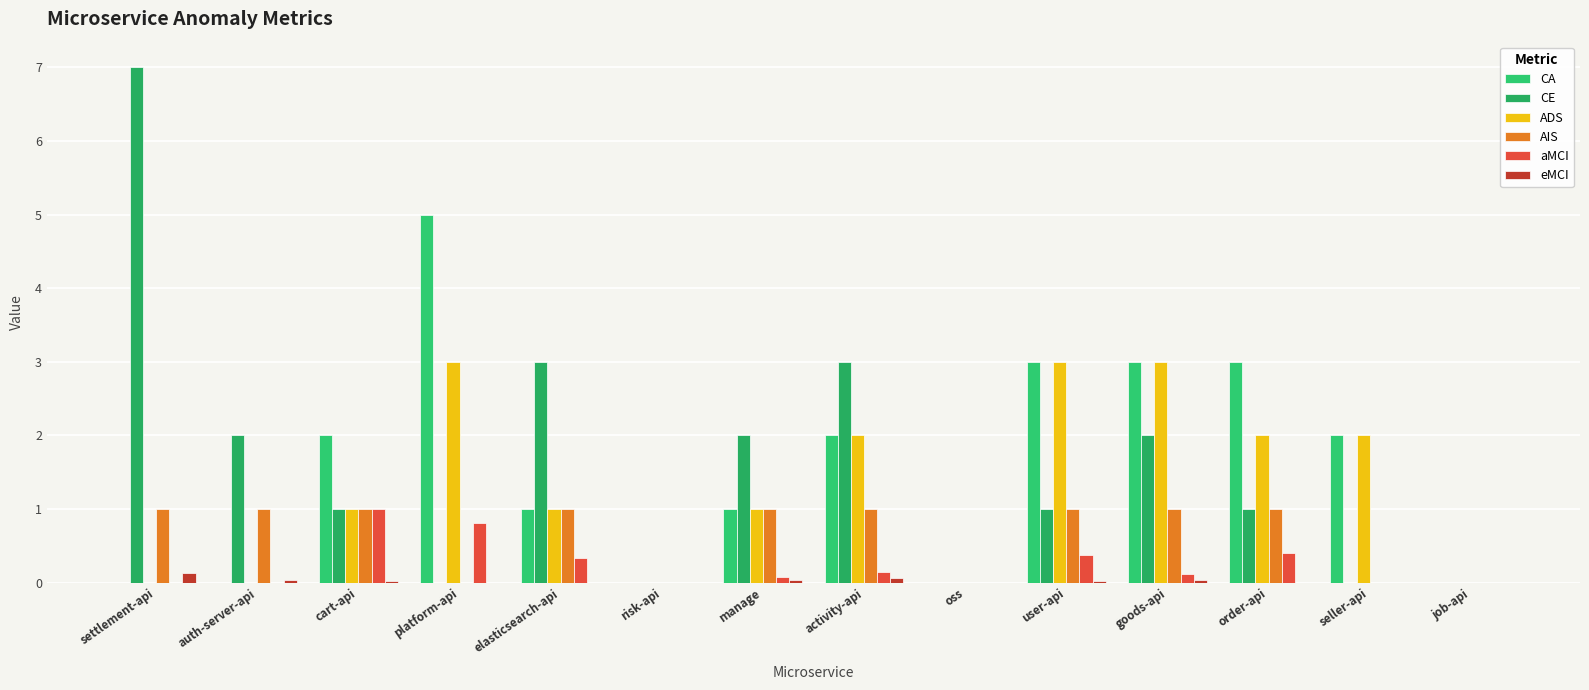

What are all the series names shown in the legend?

CA, CE, ADS, AIS, aMCI, eMCI